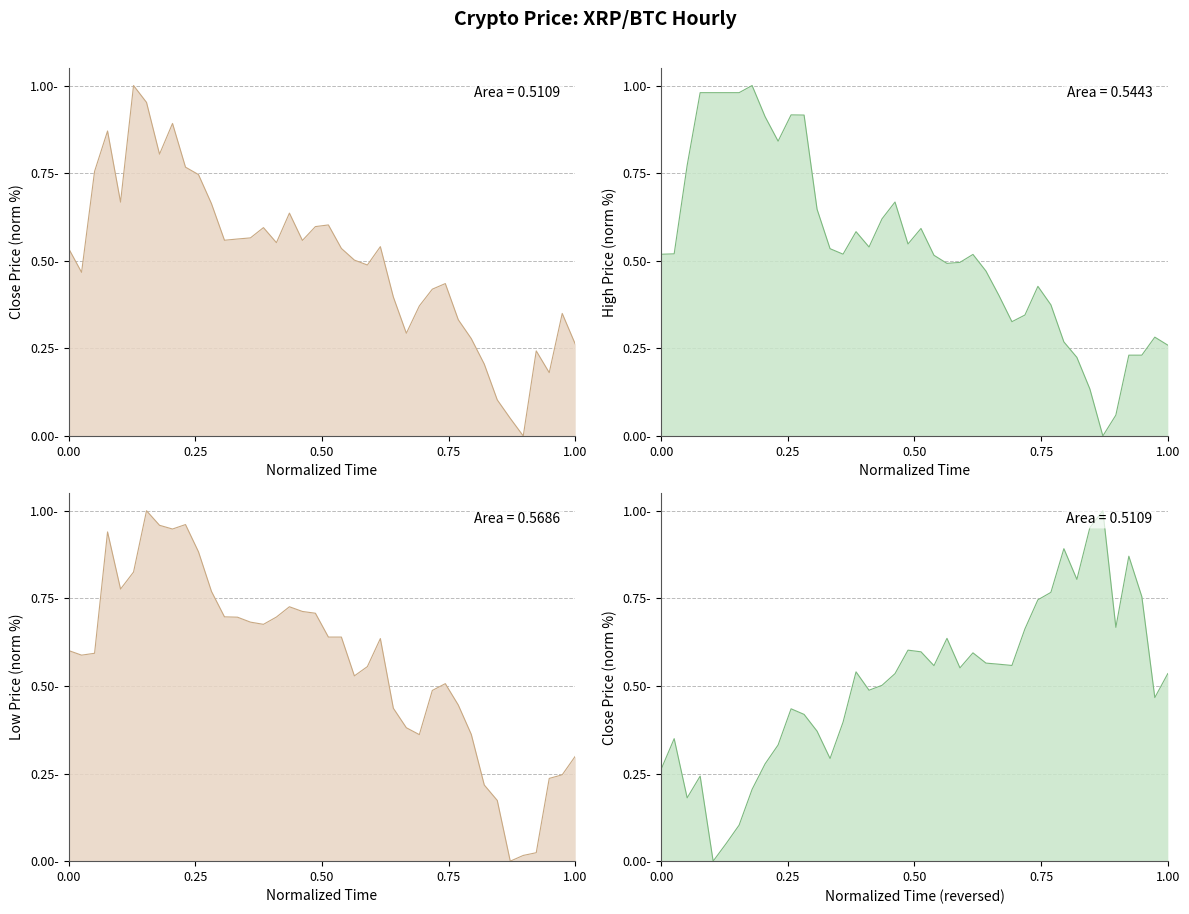

Which series has the largest total across all categories?

Low